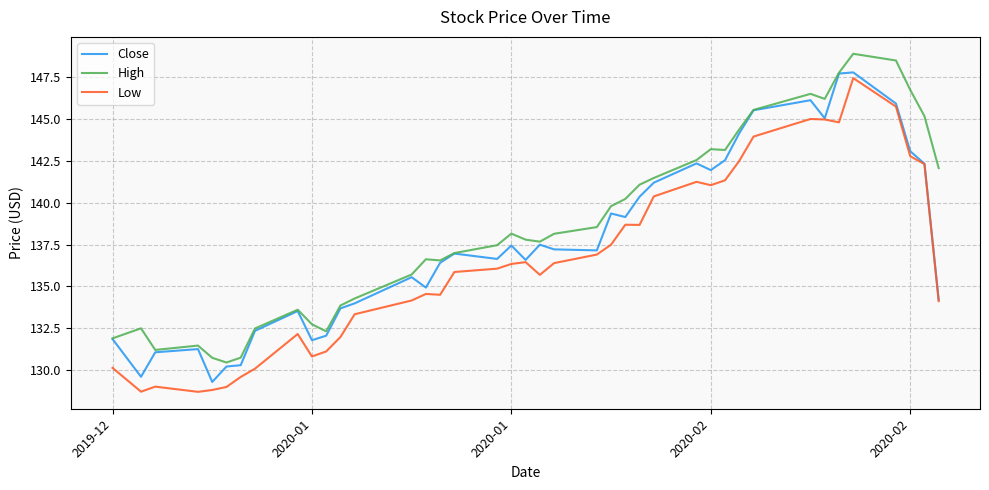

Is this an area chart (filled region under the line)?

No